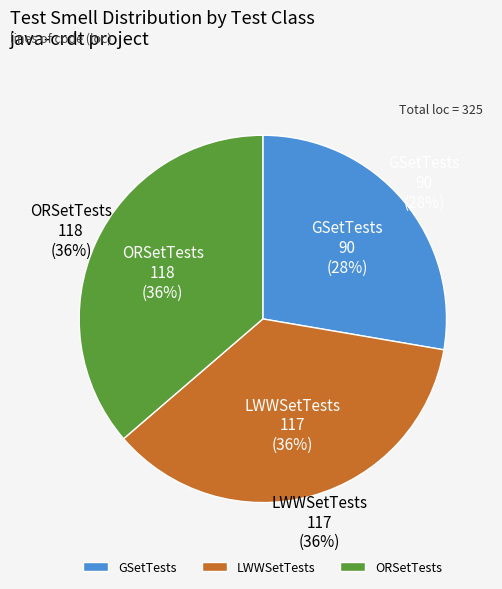

Approximately how many times larger is the value at GSetTests compared to LWWSetTests?

0.8